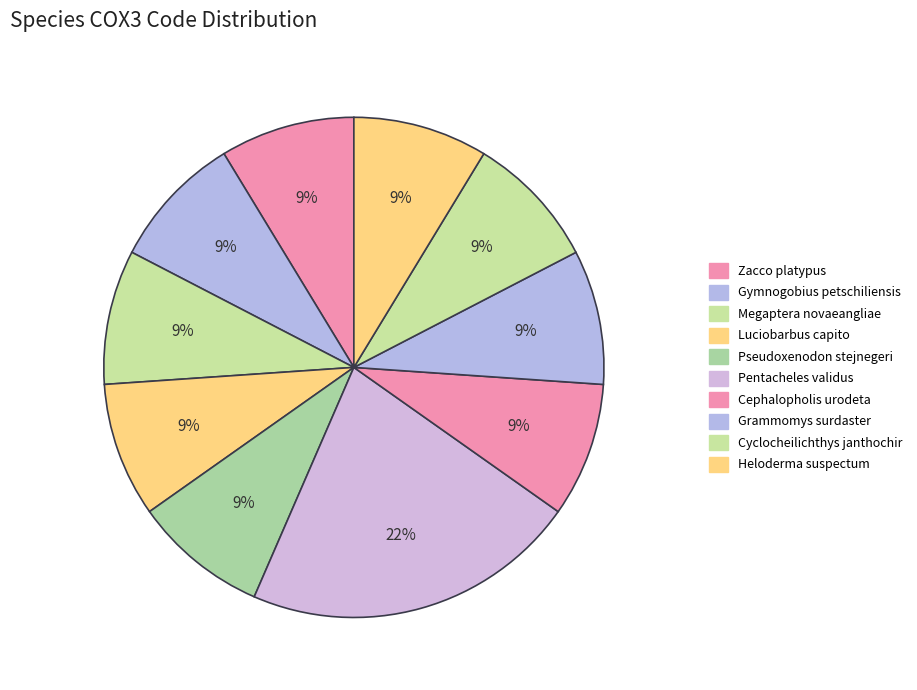

What percentage is NOT represented by Grammomys surdaster?

91.3%